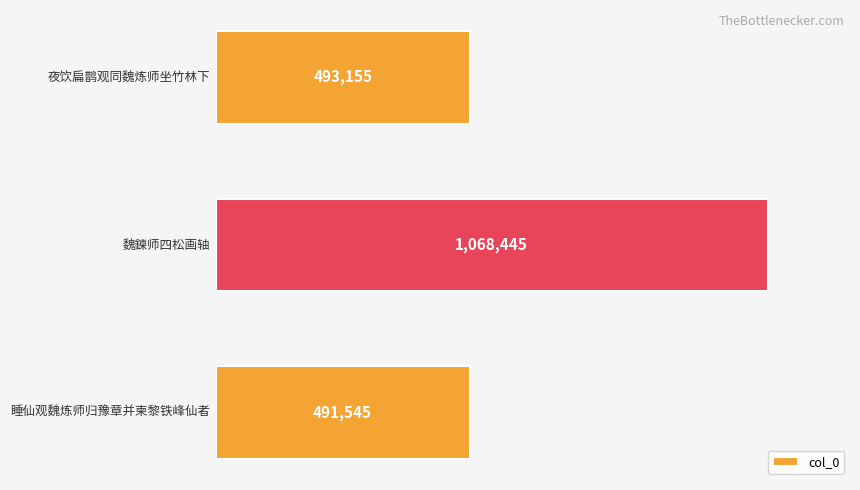

How many bars are there in total?

3